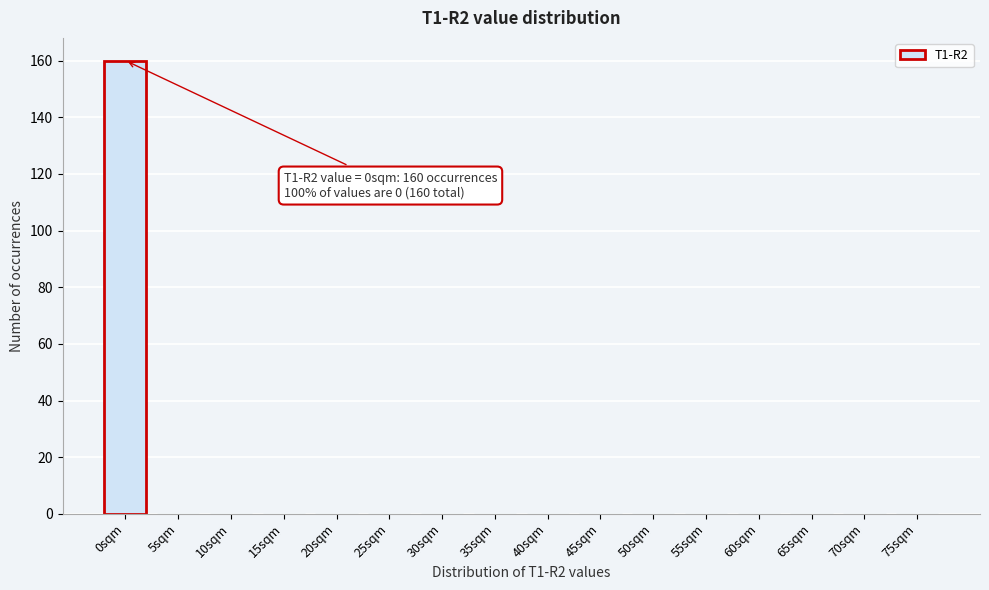

Reading left to right, extract all data points from this chart.

0sqm=160	5sqm=0	10sqm=0	15sqm=0	20sqm=0	25sqm=0	30sqm=0	35sqm=0	40sqm=0	45sqm=0	50sqm=0	55sqm=0	60sqm=0	65sqm=0	70sqm=0	75sqm=0